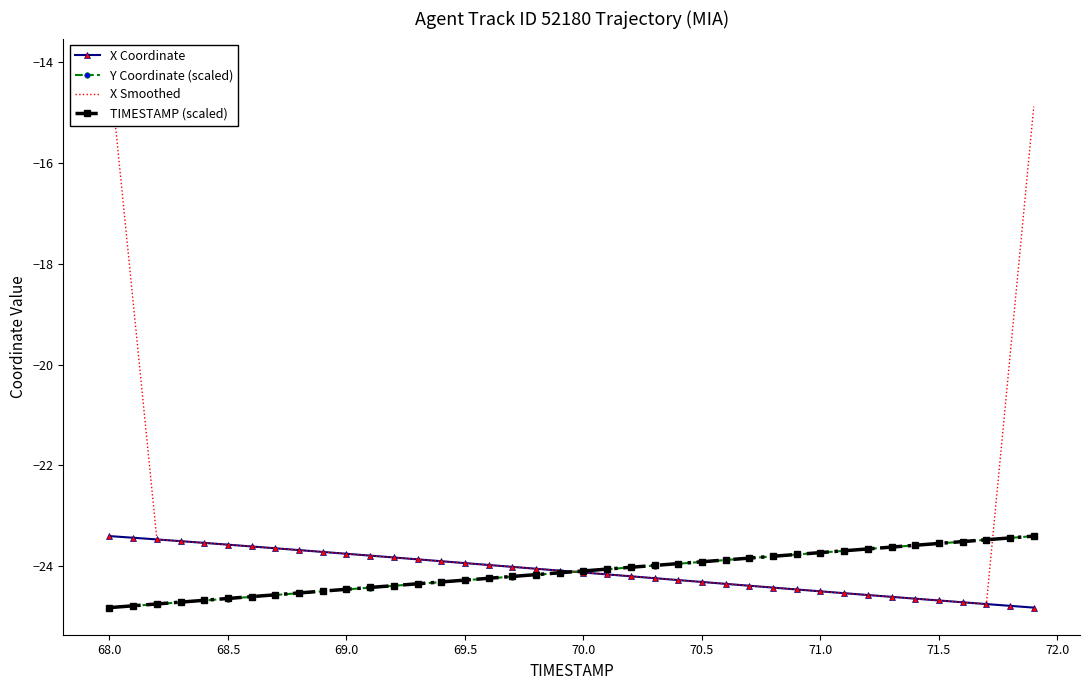

What are all the series names shown in the legend?

X Coordinate, Y Coordinate (scaled), X Smoothed, TIMESTAMP (scaled)